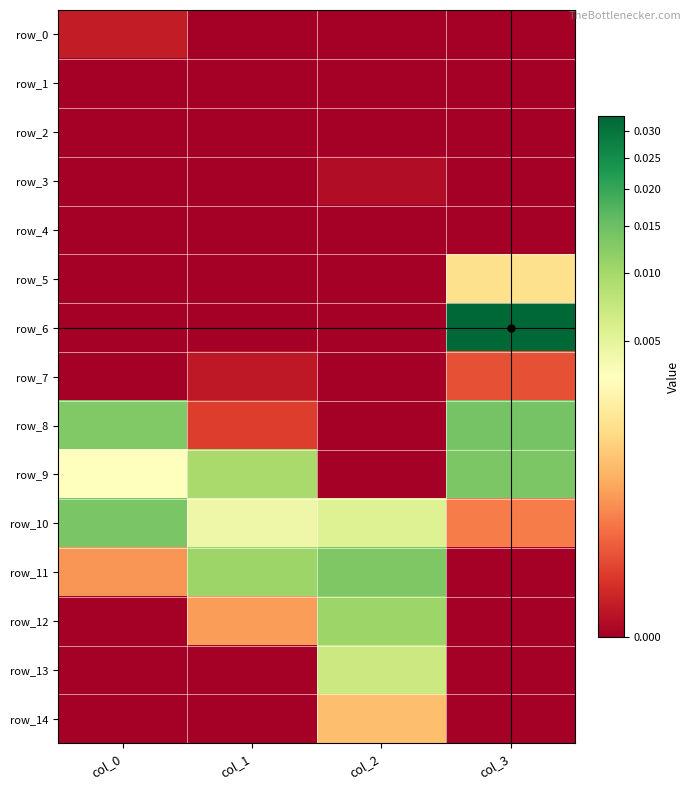

How many positive values does the row_9 series have?

3